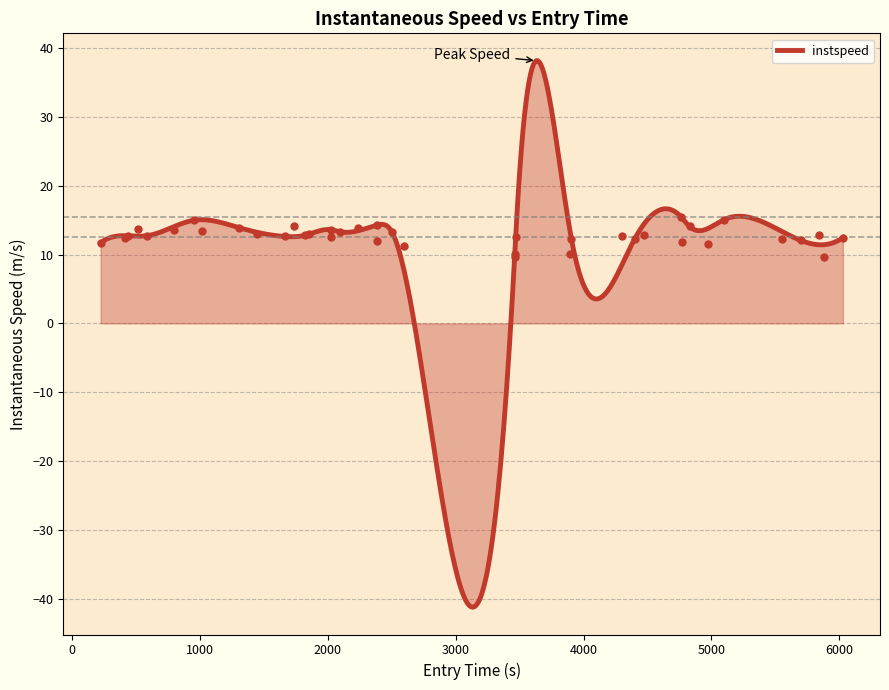

What is the minimum value for instspeed?

-41.2